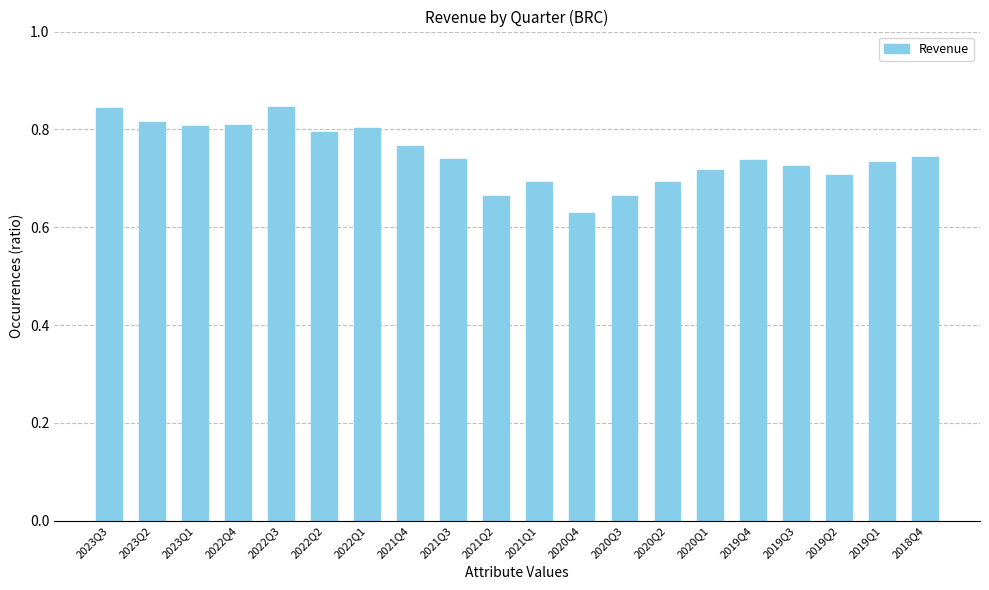

What is the sum of all values?

14.9